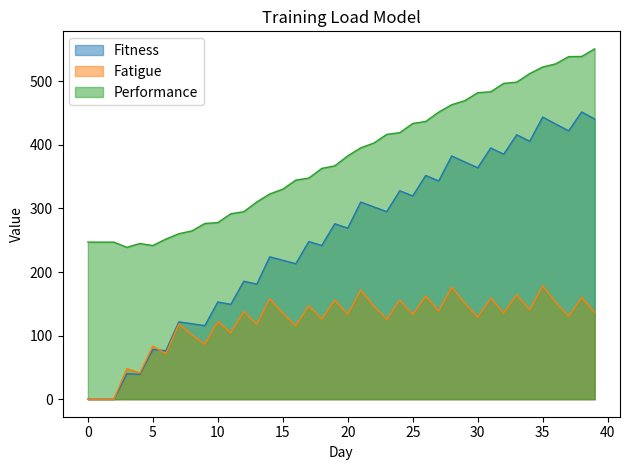

What is the average value of the Performance series?

379.7